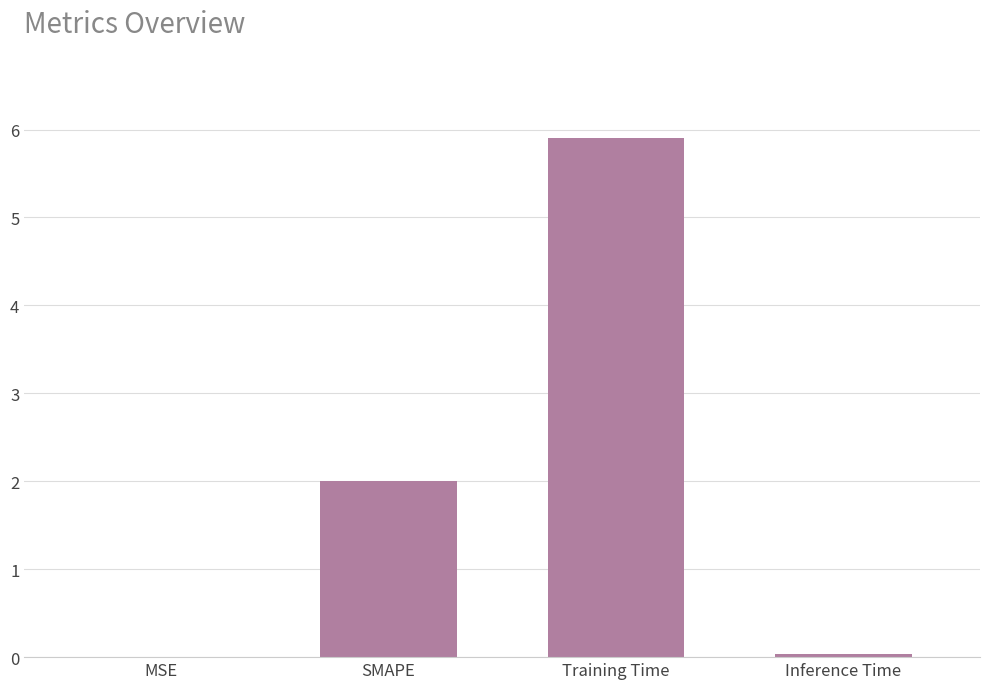

What is the greatest value displayed?

5.9